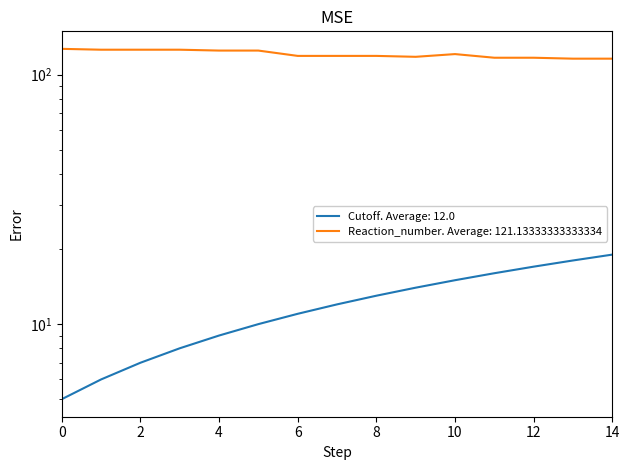

Is this an area chart (filled region under the line)?

No